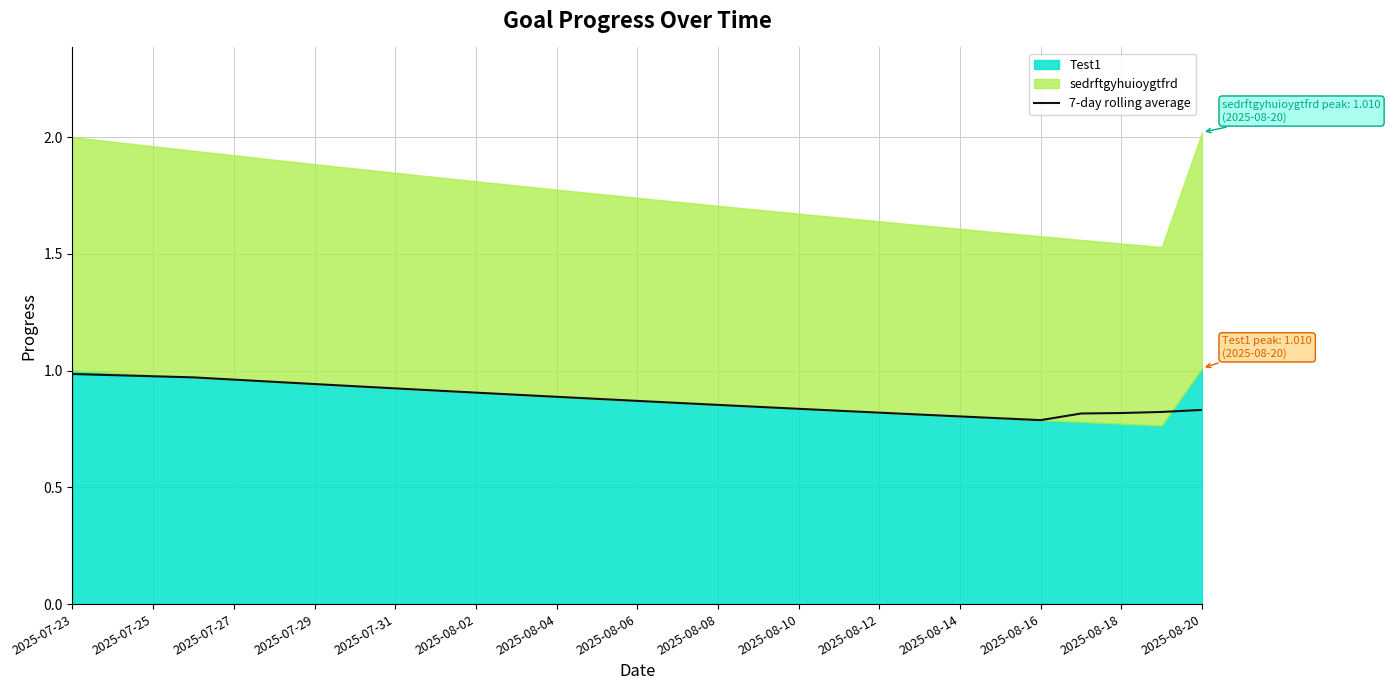

True or false: 7-day rolling average has a value of 1.2 at 2025-07-31.

False